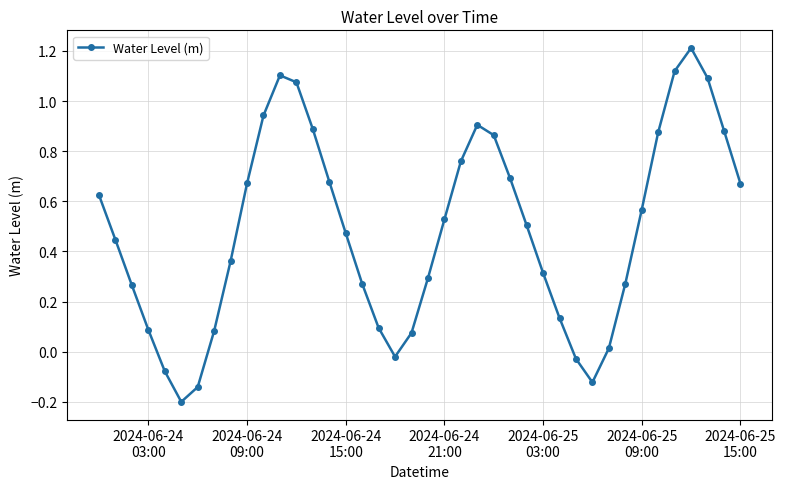

How many categories are shown in the chart?

40